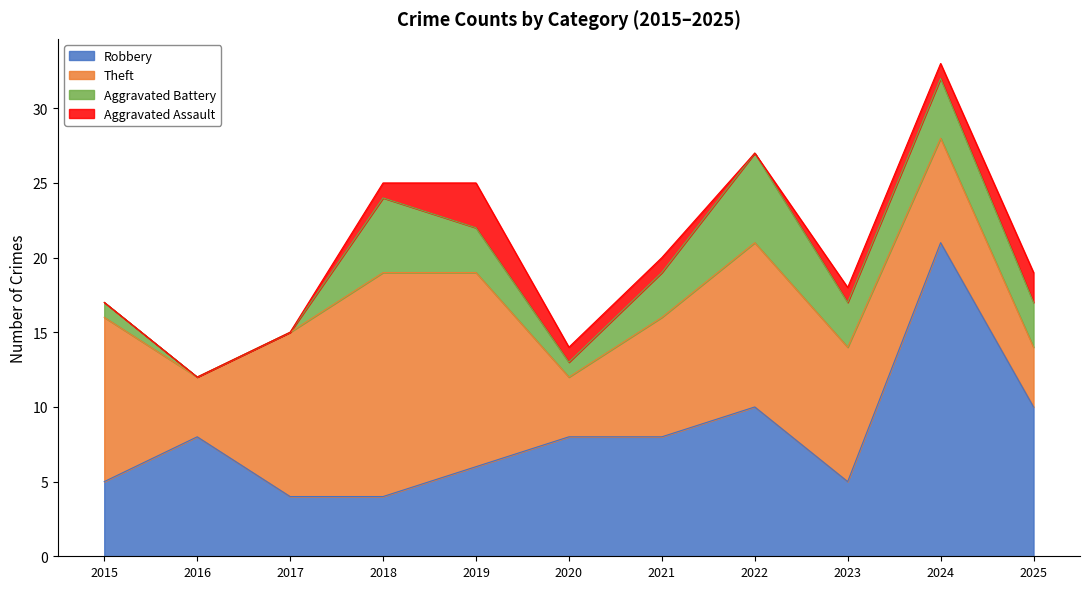

List the labels in order of Robbery value, smallest first.

2017, 2018, 2015, 2023, 2019, 2016, 2020, 2021, 2022, 2025, 2024